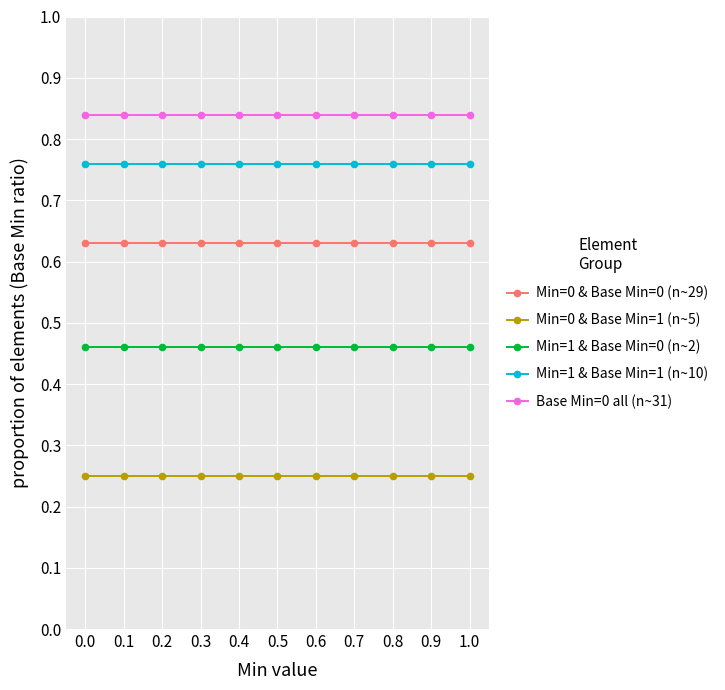

What are all the series names shown in the legend?

Min=0 & Base Min=0 (n~29), Min=0 & Base Min=1 (n~5), Min=1 & Base Min=0 (n~2), Min=1 & Base Min=1 (n~10), Base Min=0 all (n~31)